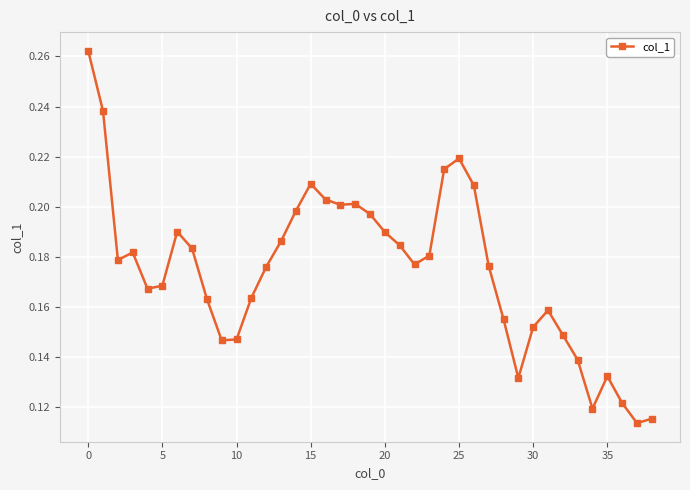

Count the values in the range 0 to 1.

39